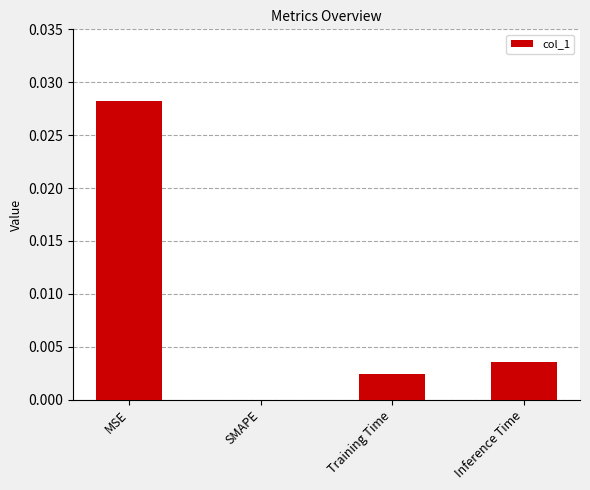

Count the number of data series in this chart.

1